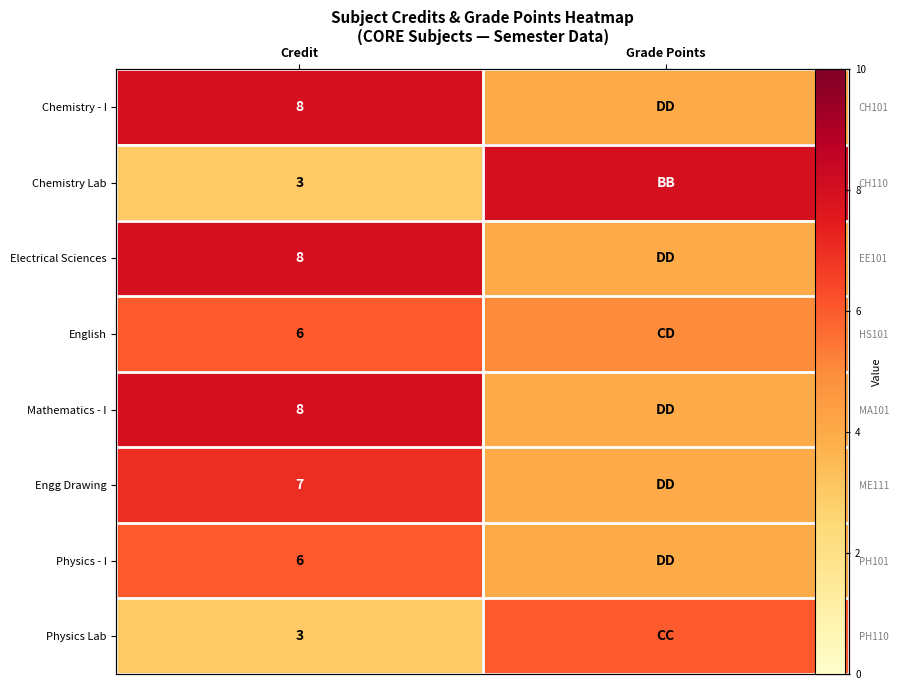

What is the sum of the Engg Drawing values at Grade Points and Credit?

11